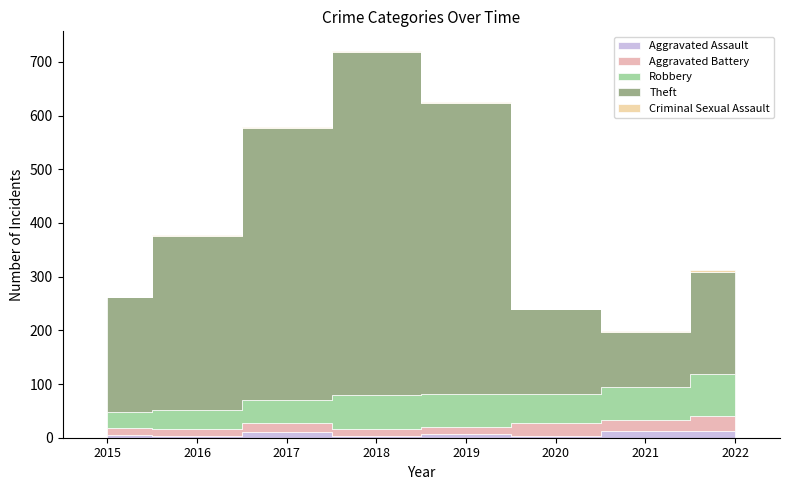

Which series has the largest total across all categories?

Theft